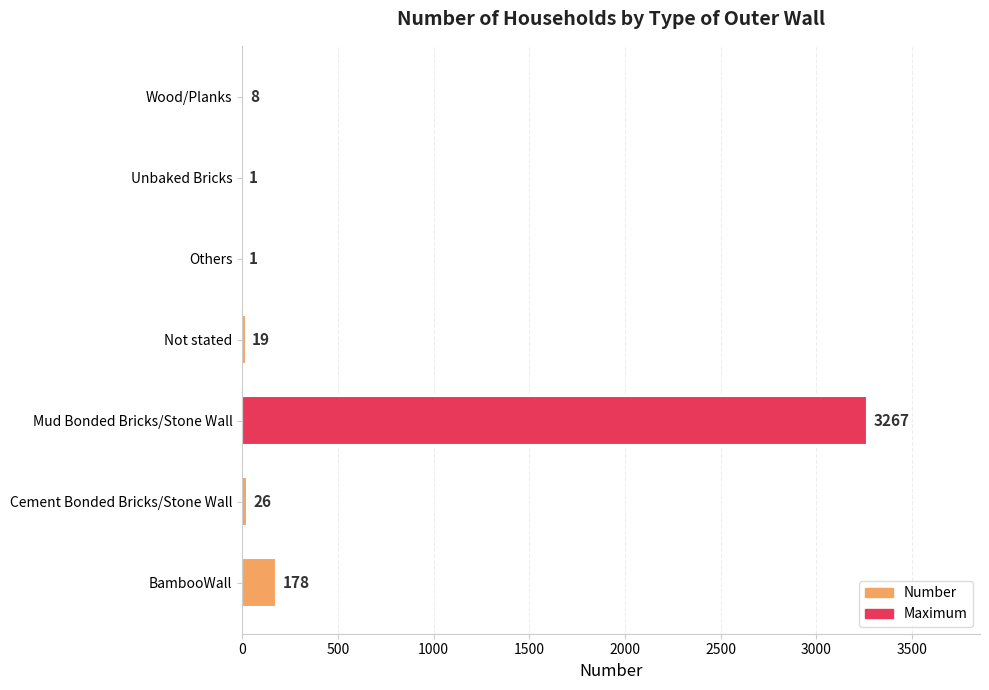

Reading top to bottom, what are all the values shown in this chart?

Wood/Planks=8	Unbaked Bricks=1	Others=1	Not stated=19	Mud Bonded Bricks/Stone Wall=3267	Cement Bonded Bricks/Stone Wall=26	BambooWall=178